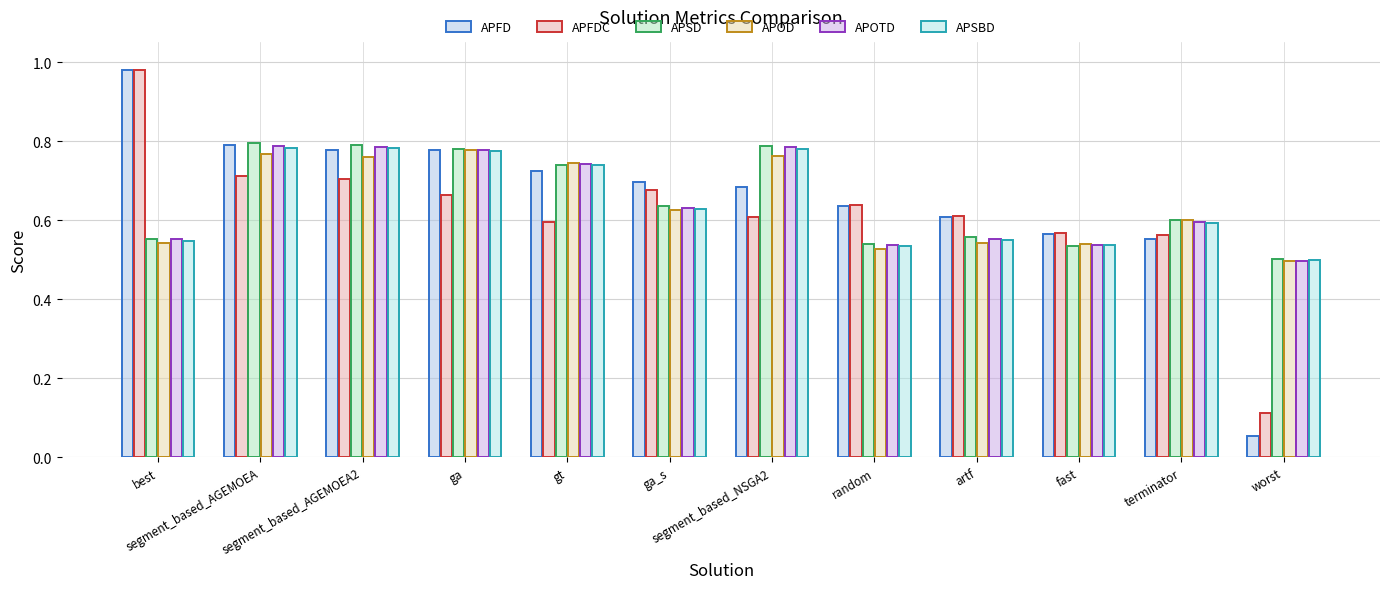

Which series has the largest range (max minus min)?

APFD